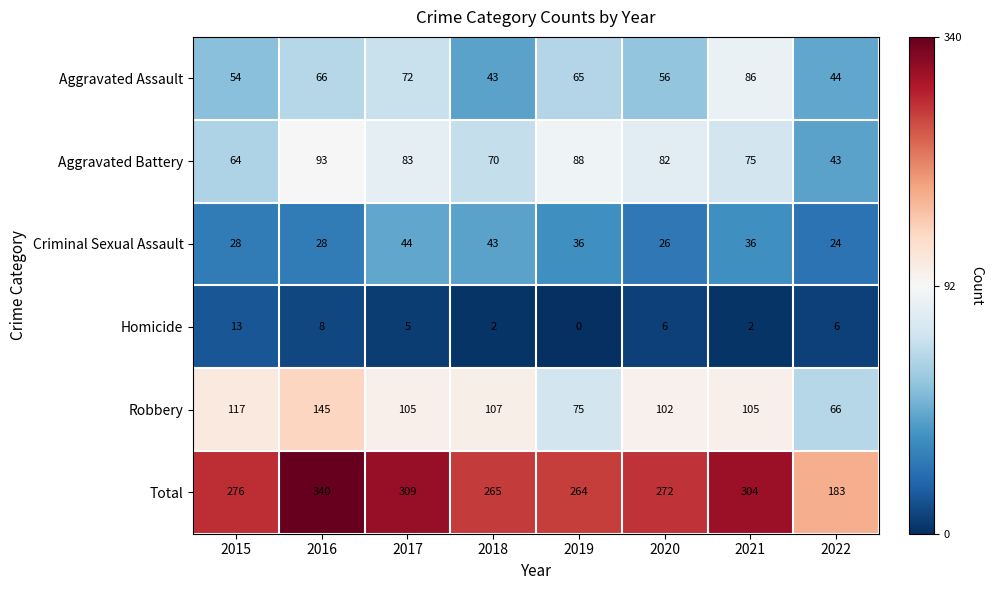

Which series has the largest total across all categories?

Total